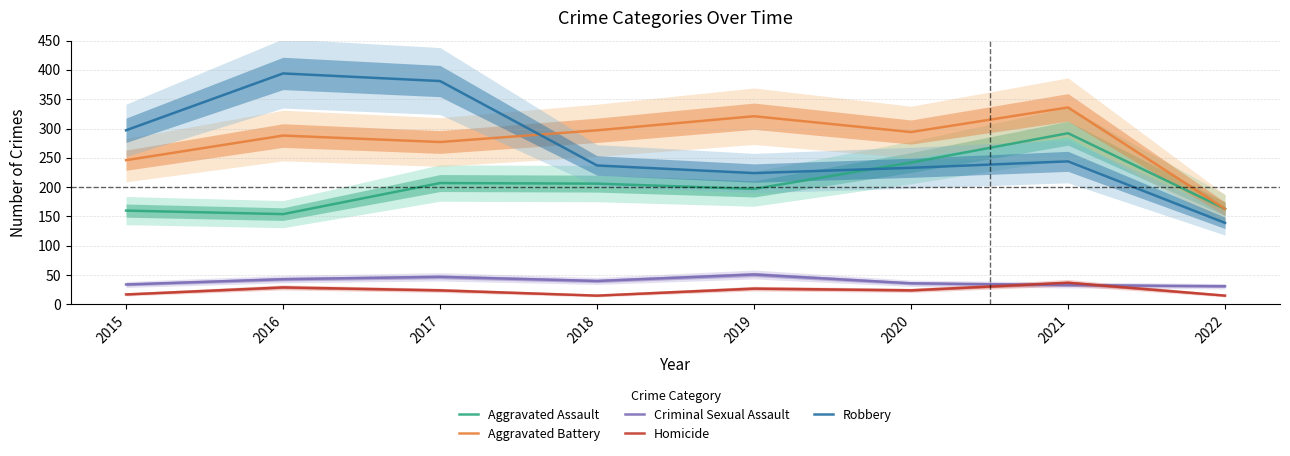

How many data points in Robbery are above 244?

3